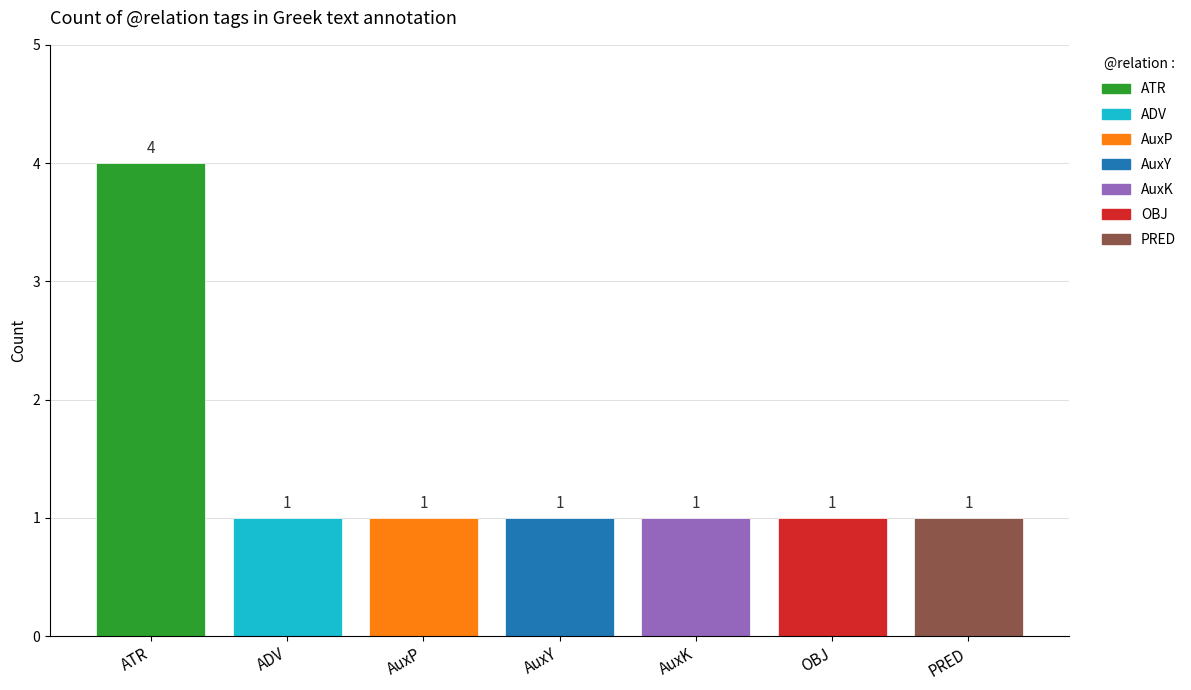

Count the number of categories in the chart.

1